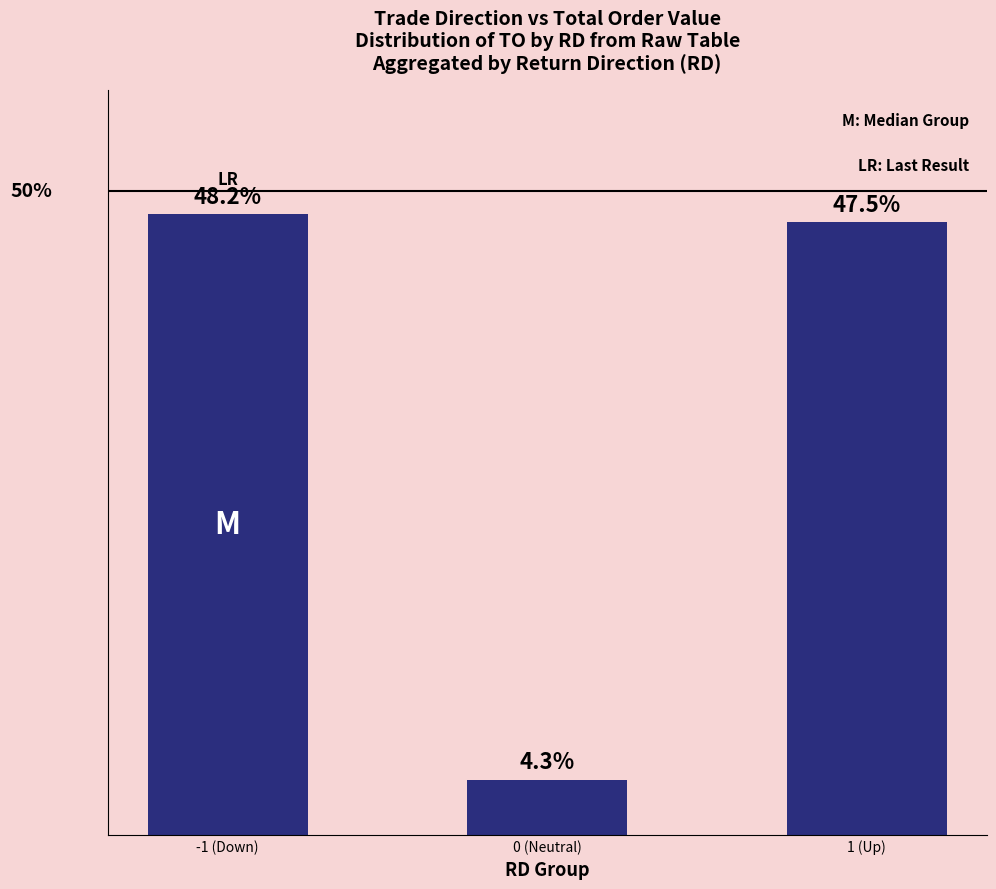

At which label does the data first exceed 47?

-1 (Down)